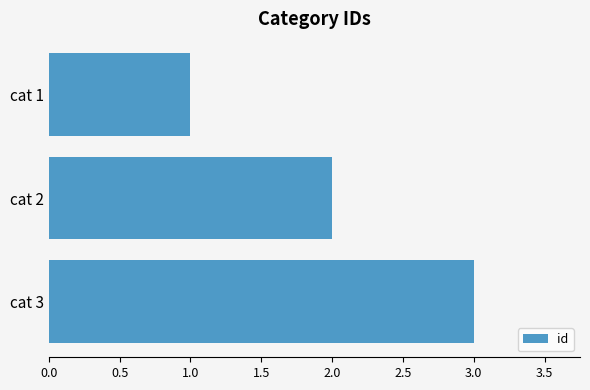

At which category does the chart reach its minimum across all series?

cat 1